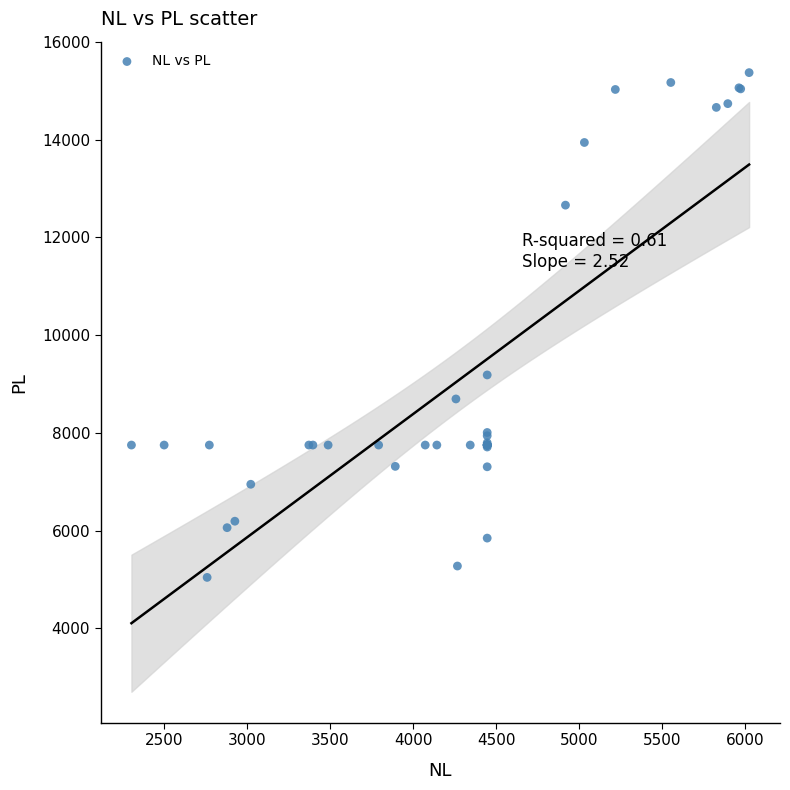

What Y value in the scatter plot is closest to 10209?

9187.6